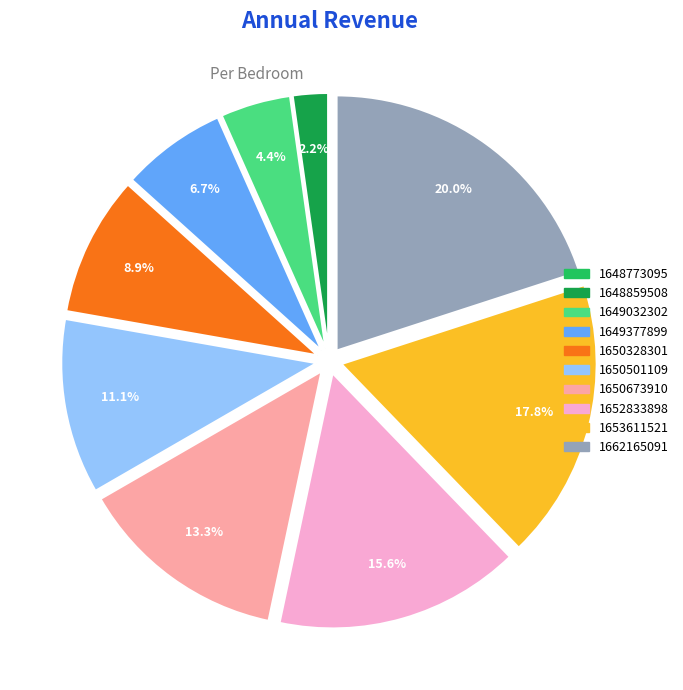

Between 1648859508 and 1650328301, which is larger?

1650328301